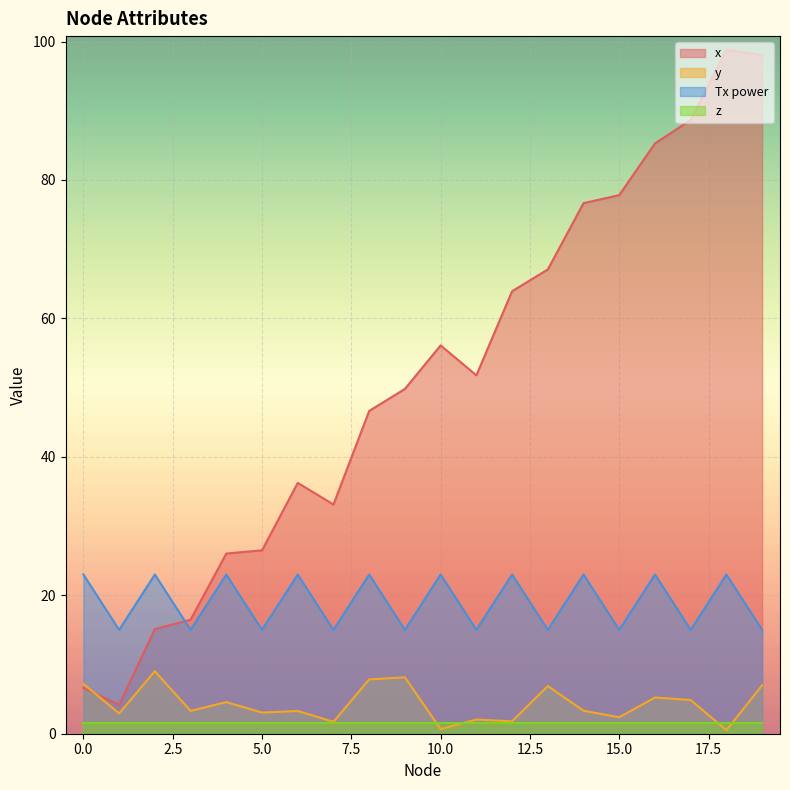

What is the value of the x point at the 16th from the left?

77.8